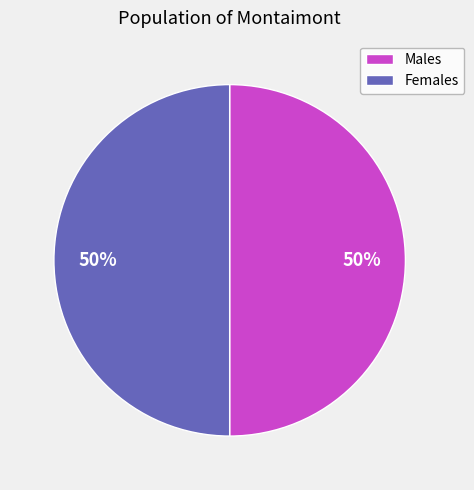

To the nearest percent, what is the combined percentage of Females and Males?

100%